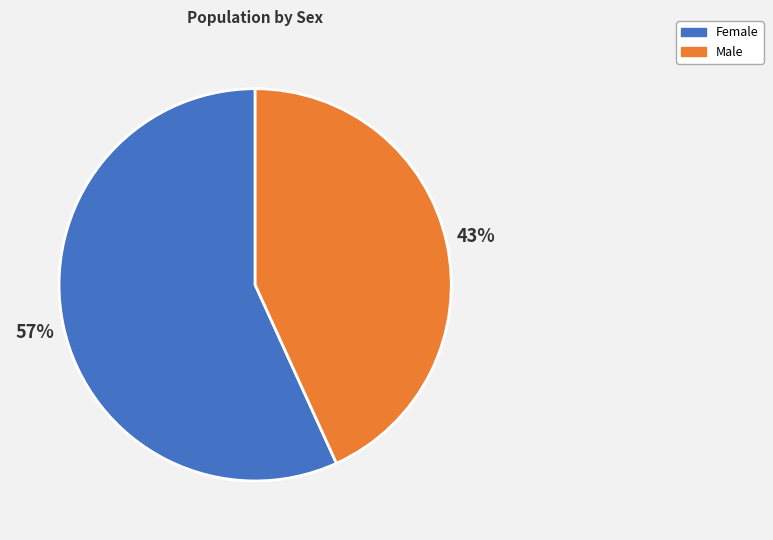

How many slices are in this pie chart?

2